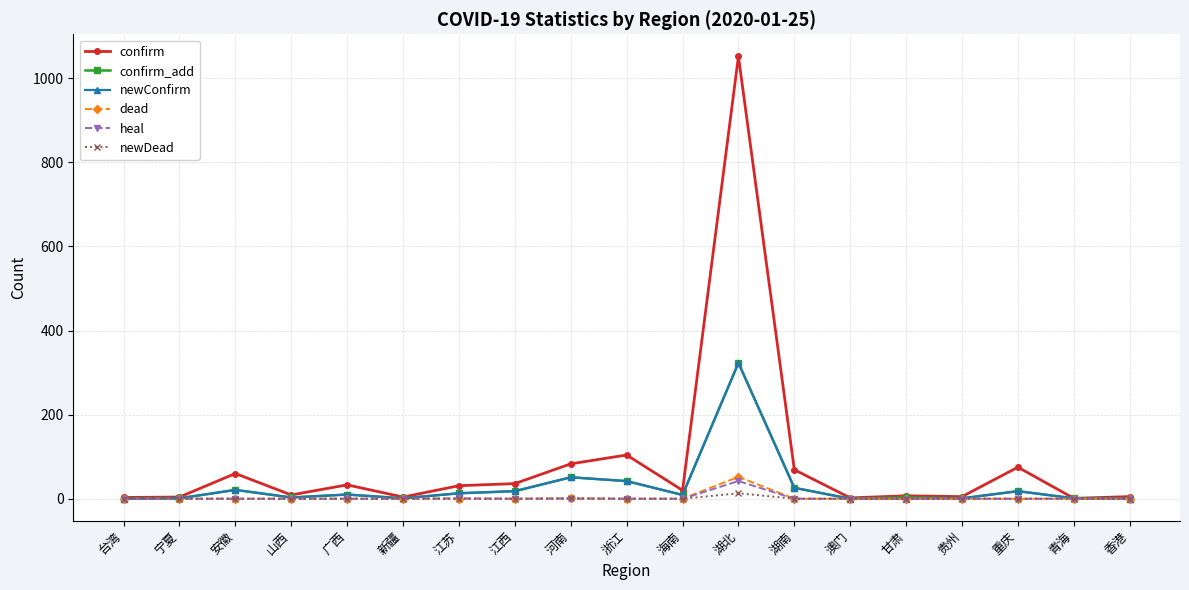

What is the label of the 12th point from the right?

江西